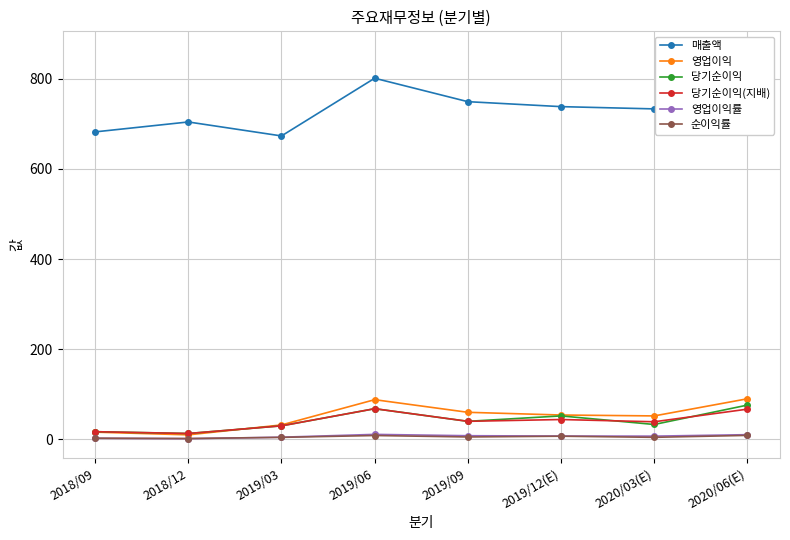

Reading right to left, list all the values displayed in this chart.

매출액: 862.0	733.0	738.0	749.0	801.0	673.0	704.0	682.0
영업이익: 90.0	52.0	54.0	60.0	88.0	32.0	10.0	16.0
당기순이익: 76.0	33.0	52.0	40.0	68.0	30.0	13.0	17.0
당기순이익(지배): 67.0	39.0	44.0	40.0	68.0	30.0	13.0	17.0
영업이익률: 10.4	7.1	7.4	8.1	11.0	4.8	1.5	2.4
순이익률: 8.8	4.5	7.0	5.3	8.5	4.4	1.9	2.5